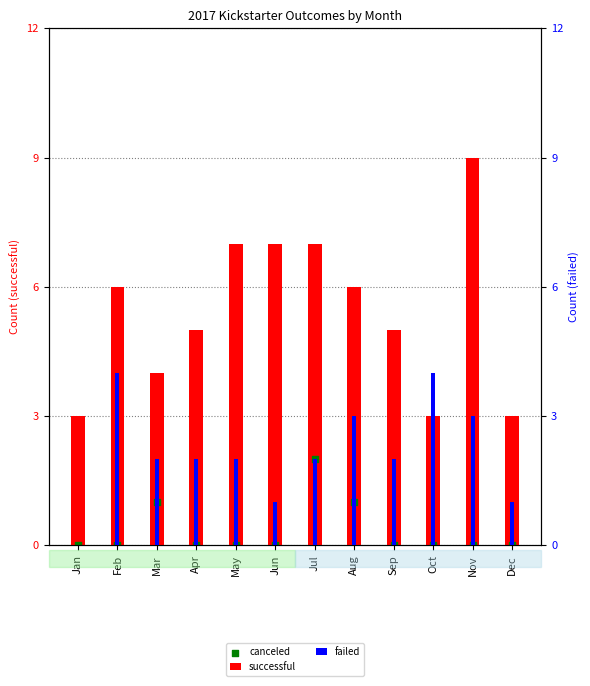

Which series has the largest Y range (max minus min)?

successful